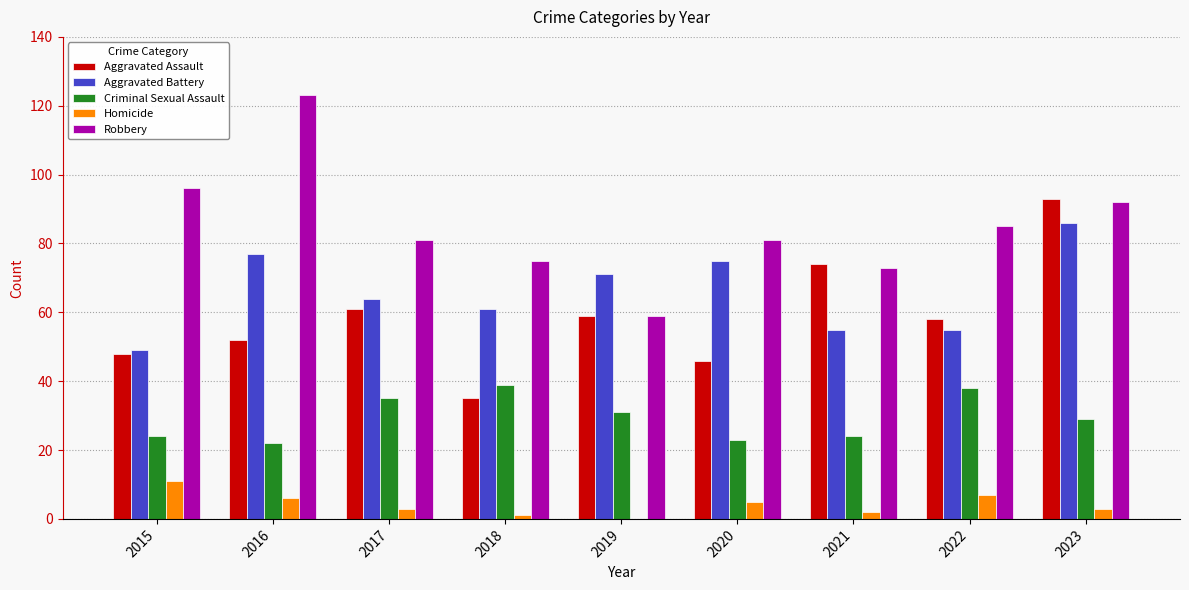

Which category has the highest value in the Aggravated Assault series?

2023